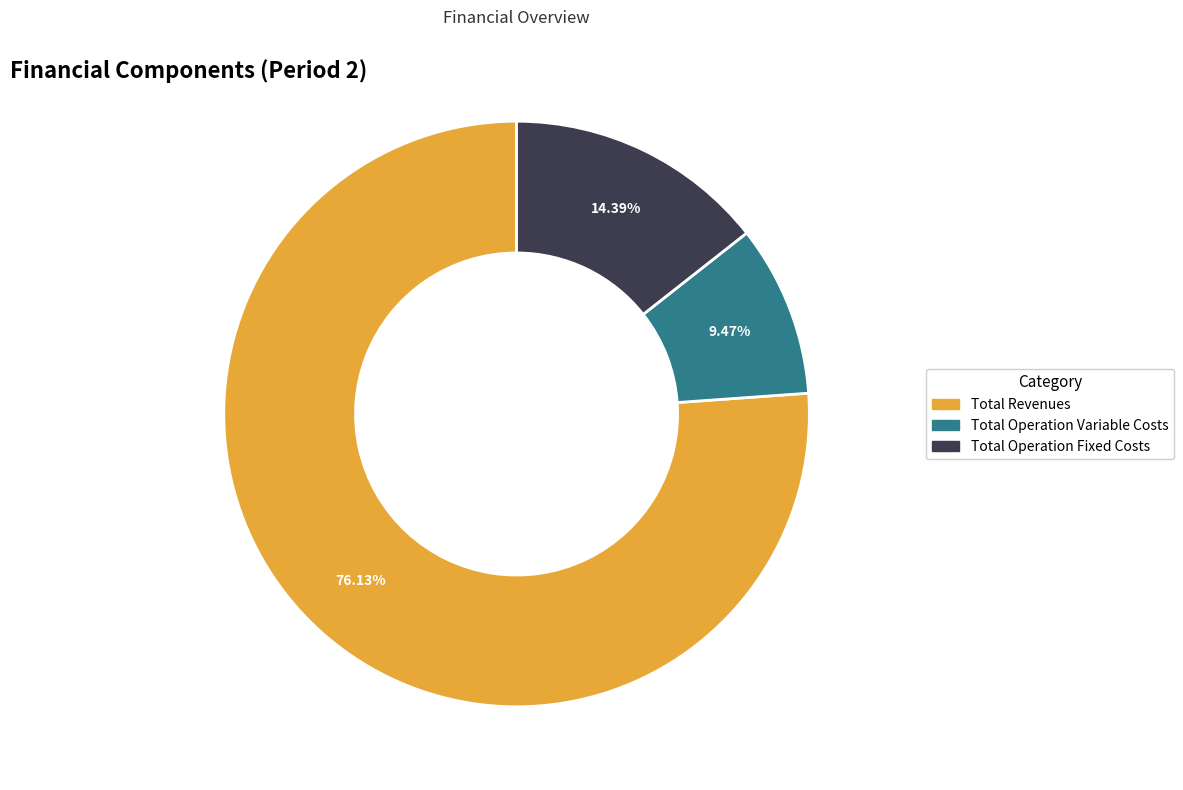

Is there any slice that represents more than half of the pie?

Yes